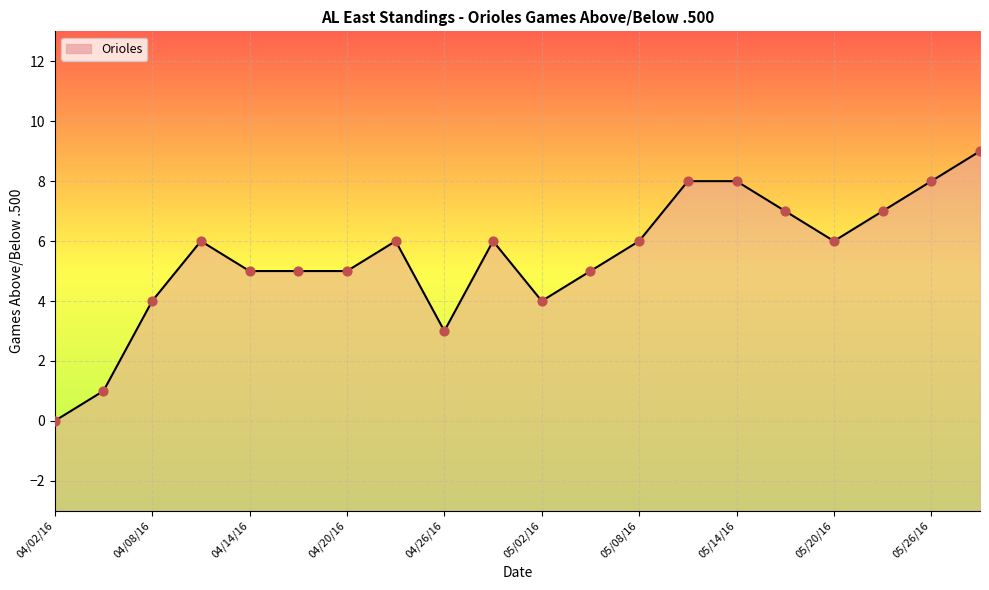

What is the change in value from 04/17/16 to 05/11/16?

+3